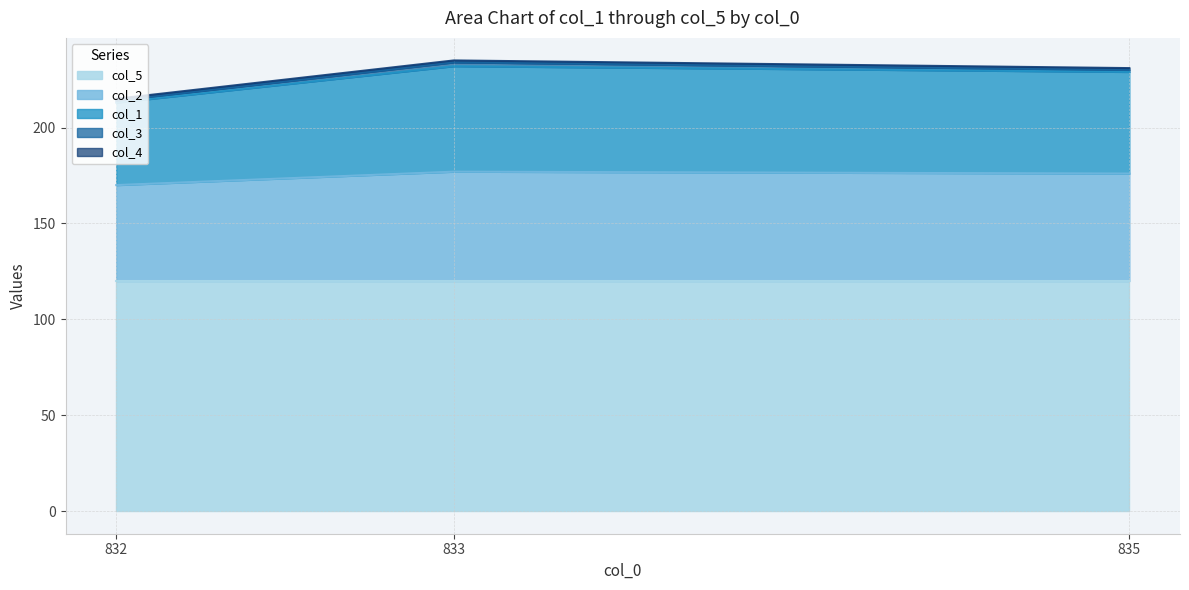

What is the difference between the highest and lowest values at 833.0?

119